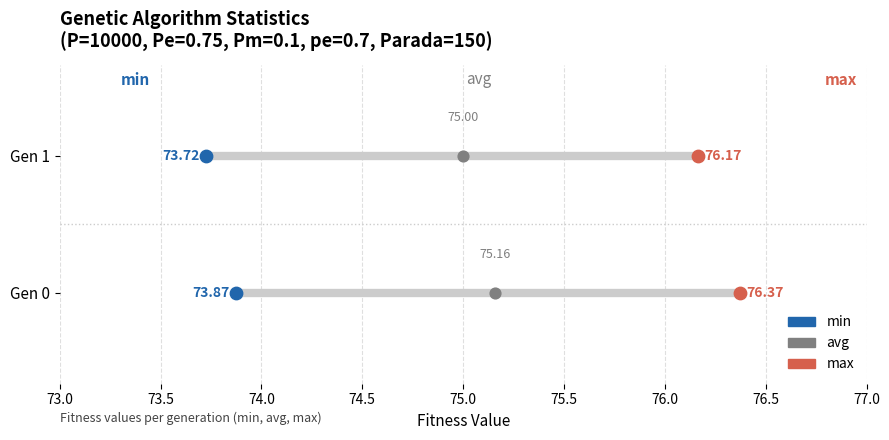

What are all the series names shown in the legend?

min, max, avg